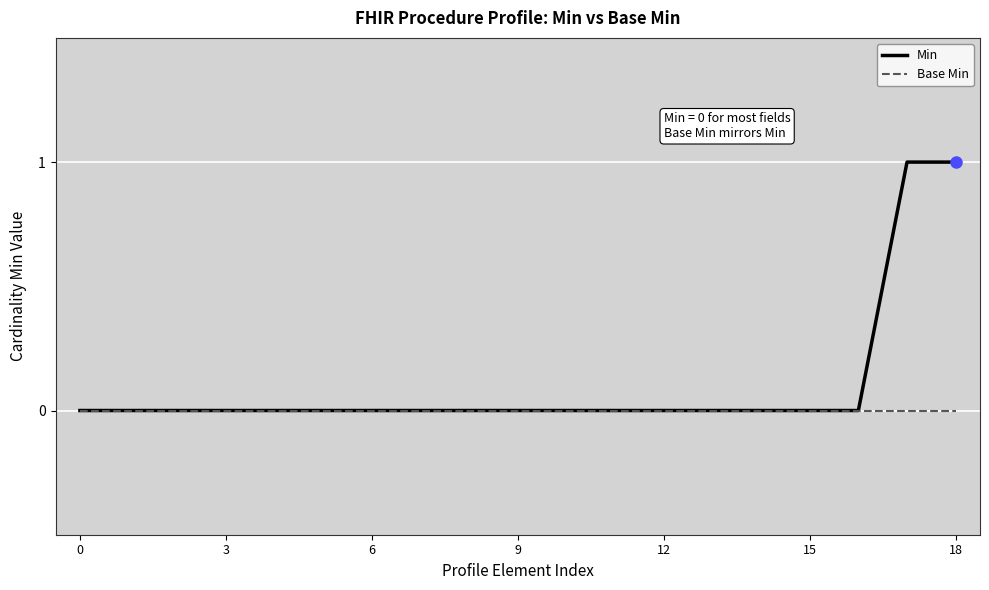

Which series has the largest total across all categories?

Min